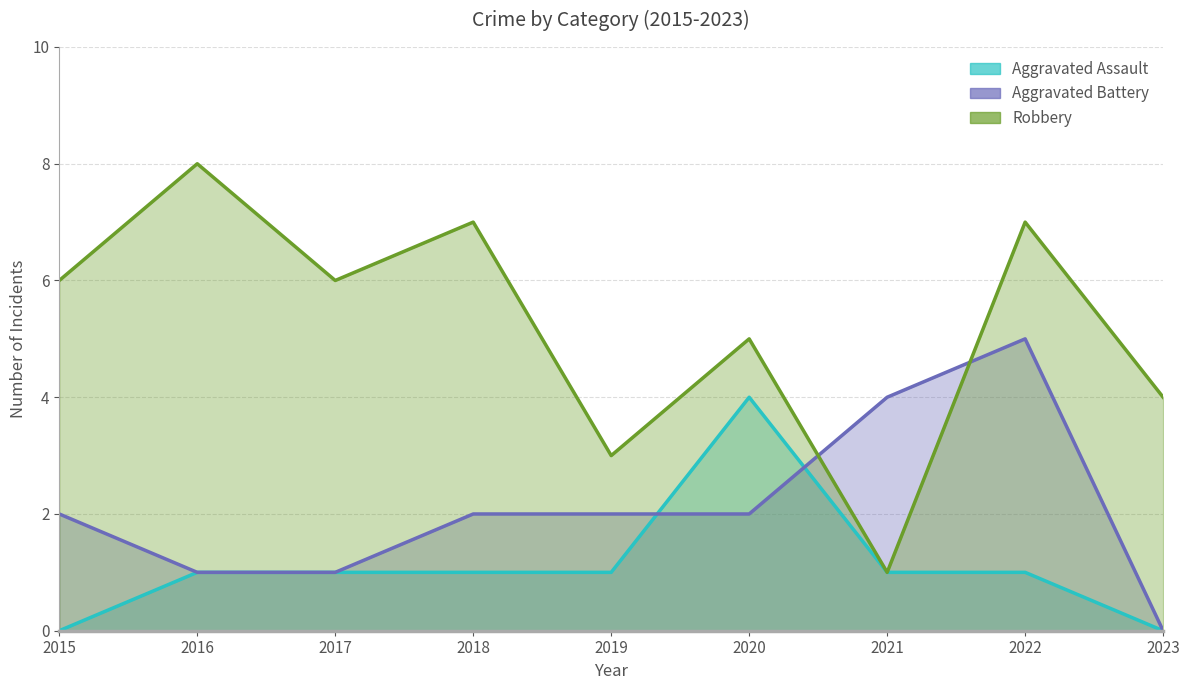

At which label does Aggravated Battery first exceed 2?

2021